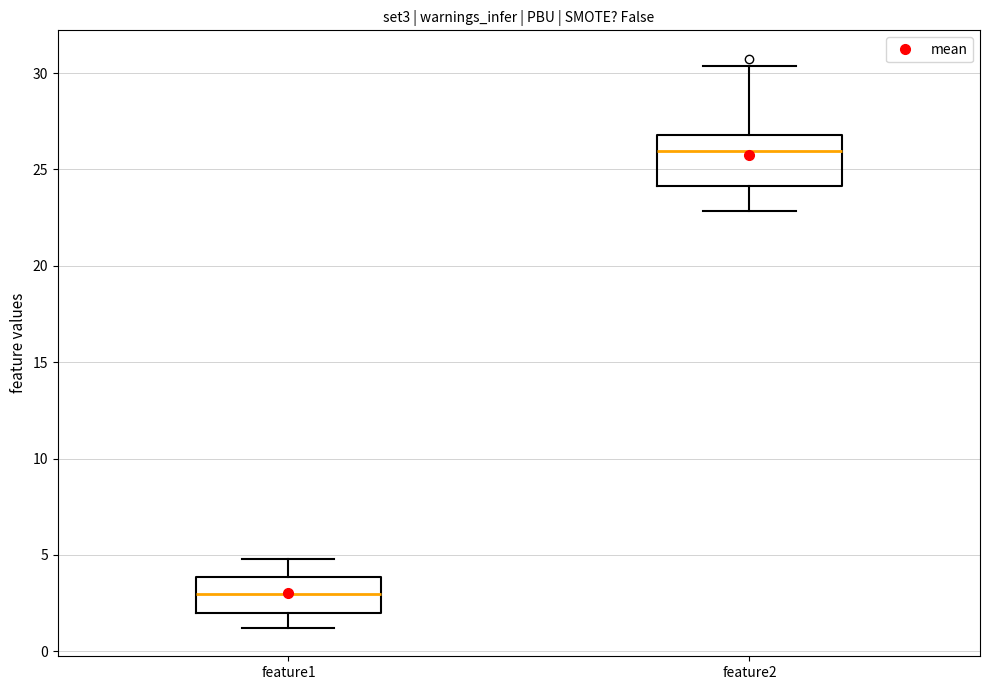

Where does the upper whisker of the box for feature1 end on the y-axis? The values are not printed on the chart, so give them approximately, as read against the axis.

5.0